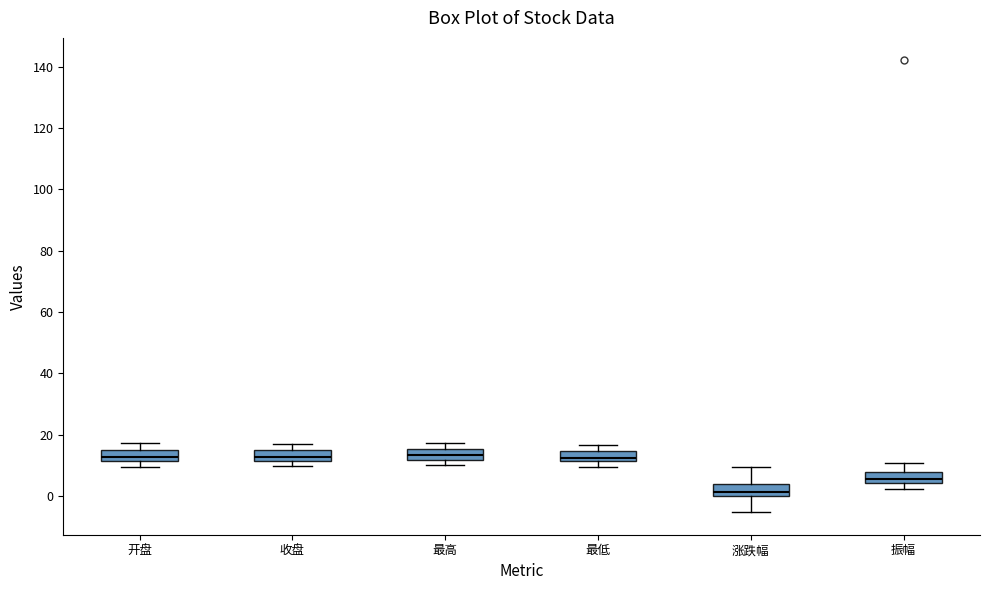

Reading left to right, transcribe this box plot: for each box, give where its median line is, the range the box spans, and where its two whiskers end, as read against the y-axis. The values are not printed on the chart, so give them approximately, as read against the axis.

开盘: median 12 (inside the box), box 12 to 14, whiskers 10 to 18
收盘: median 12 (inside the box), box 12 to 16, whiskers 10 to 18
最高: median 14, box 12 to 16, whiskers 10 to 18
最低: median 12 (inside the box), box 12 to 14, whiskers 10 to 16
涨跌幅: median 2, box 0 to 4, whiskers -6 to 10
振幅: median 6, box 4 to 8, whiskers 2 to 10